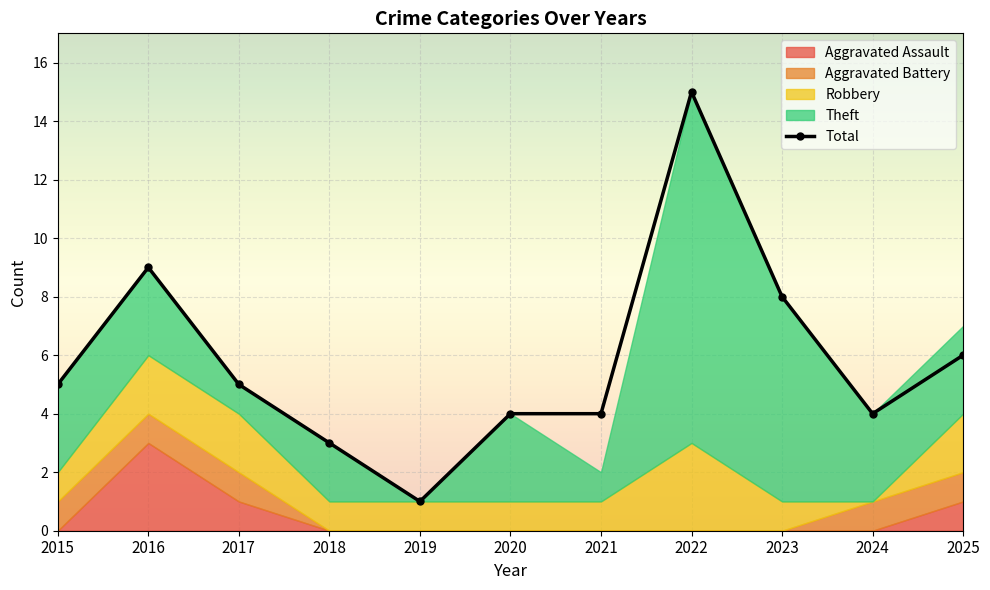

What is the difference between the maximum and minimum values in the Aggravated Assault series?

3